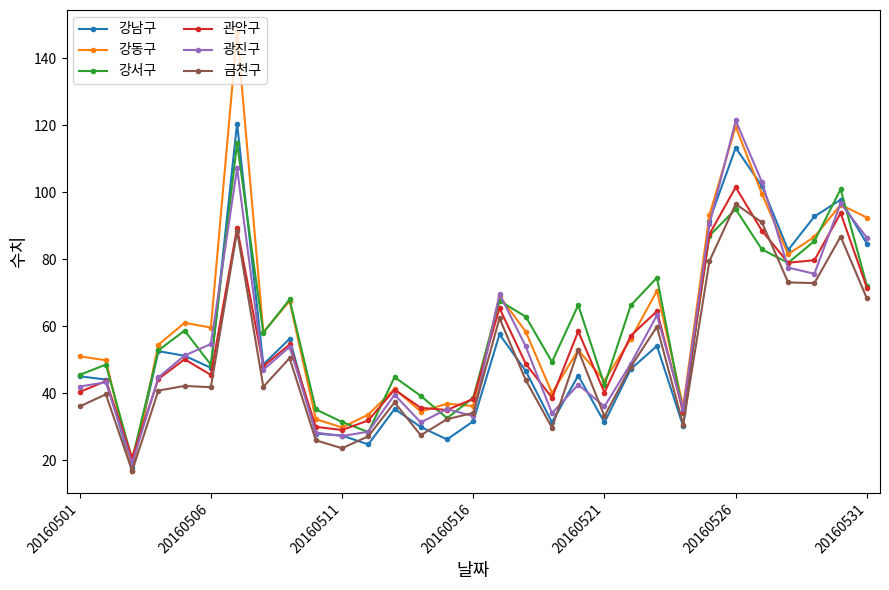

Which series has the widest spread of values?

강동구